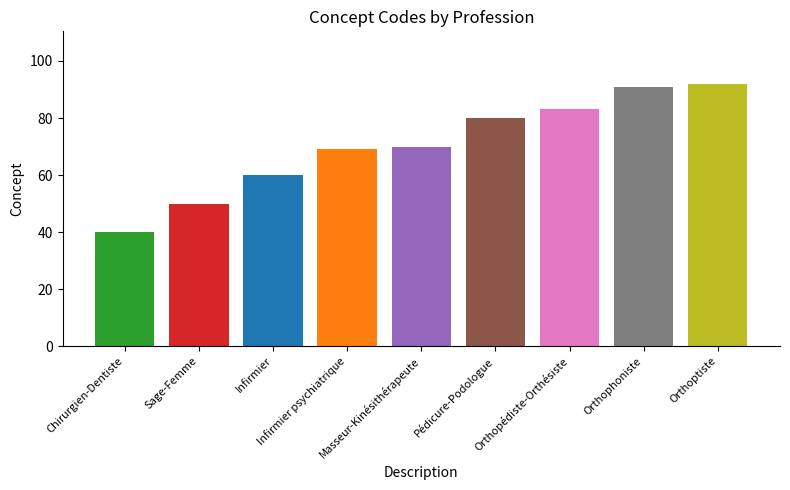

What value does the data have at Orthophoniste?

91